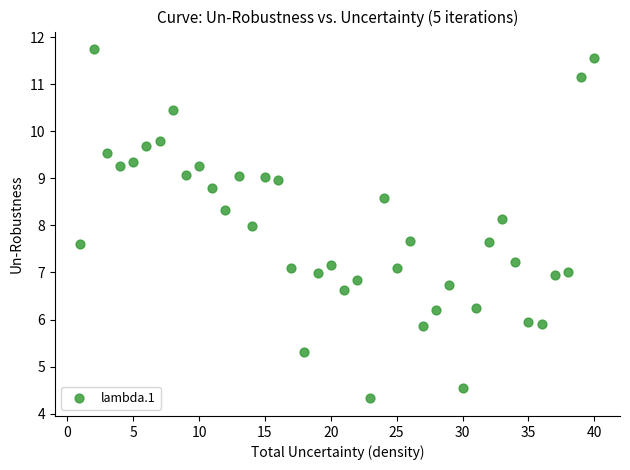

What is the range of X values (max minus min)?

39.0